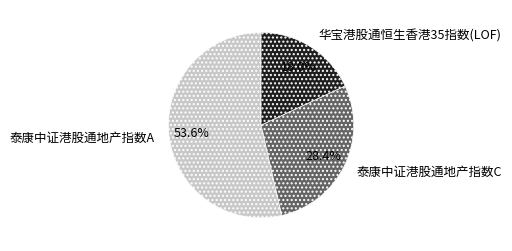

Combined, what portion of the pie is 华宝港股通恒生香港35指数(LOF) and 泰康中证港股通地产指数C?

46.4%